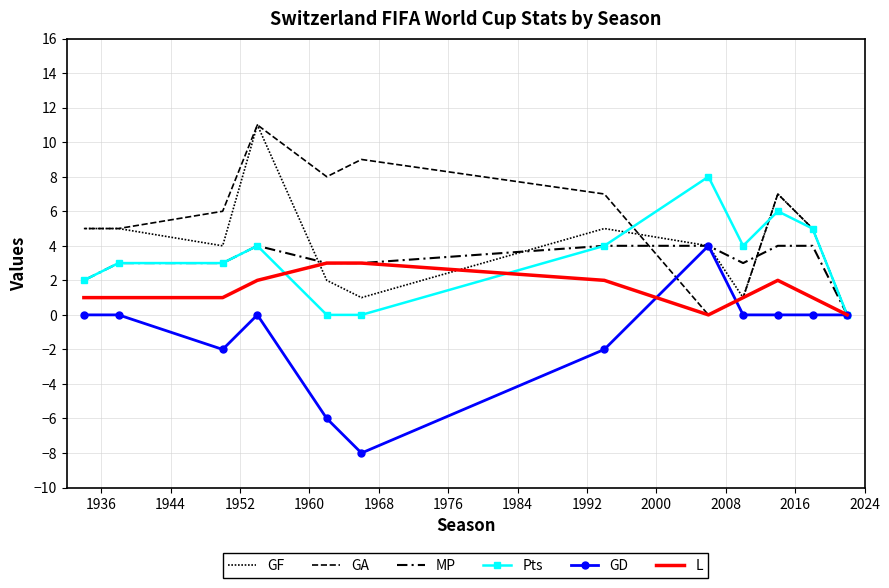

What are all the series names shown in the legend?

GF, GA, MP, Pts, GD, L